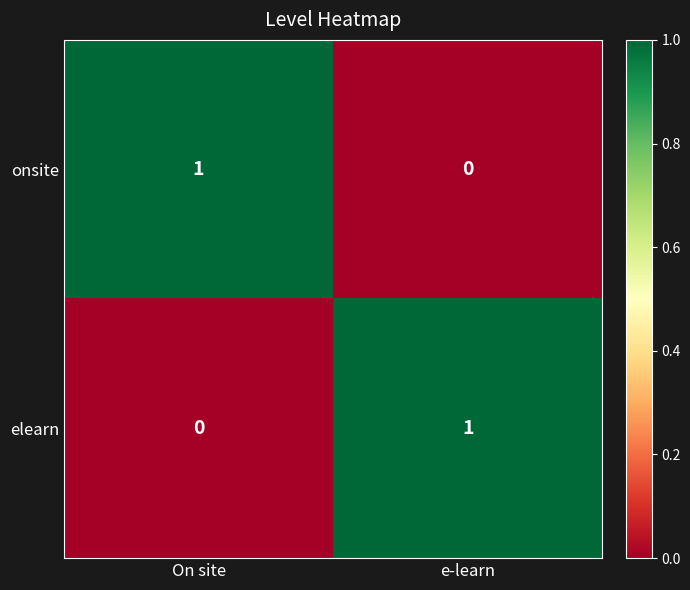

Reading right to left, what are all the values shown in this chart?

onsite: 0	1
elearn: 1	0